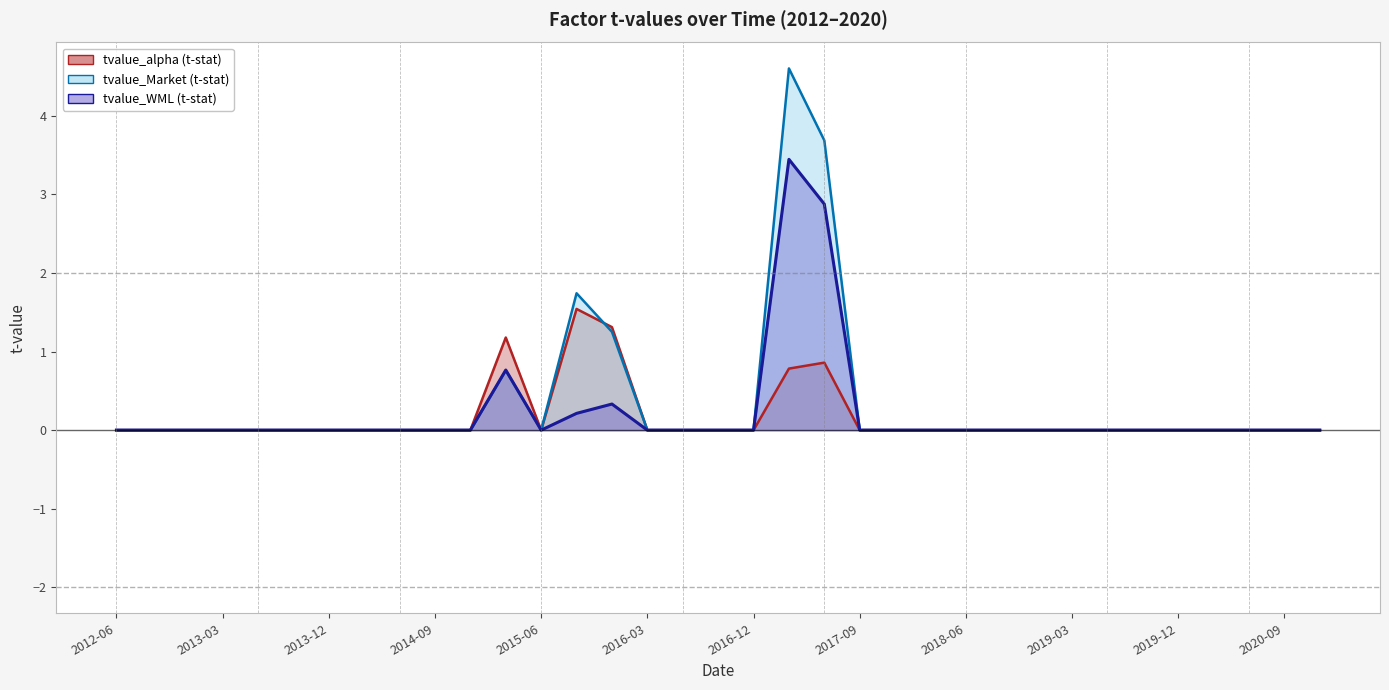

Is it true that tvalue_WML equals 1.8 at 2012-06?

False